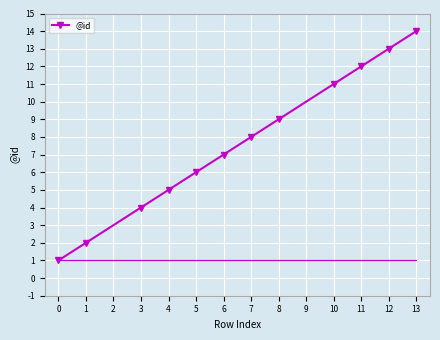

The chart shows a value of 1 at 0. True or false?

True